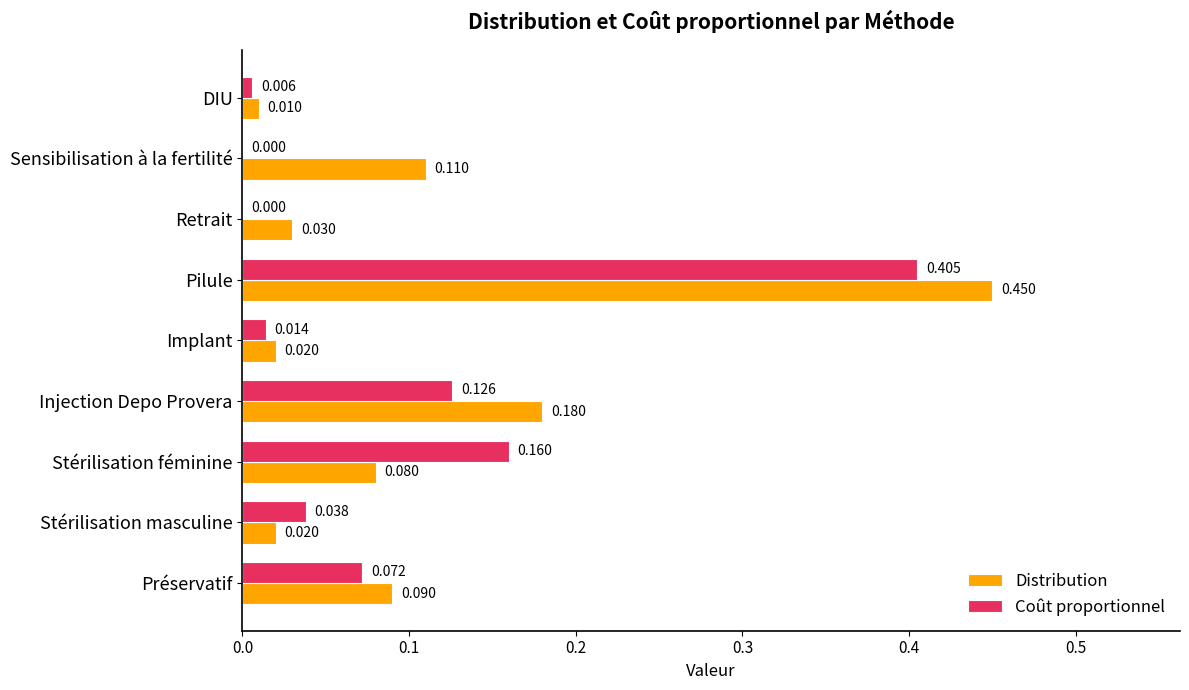

Is the value of Distribution at DIU greater than the value of Coût proportionnel at Préservatif?

No